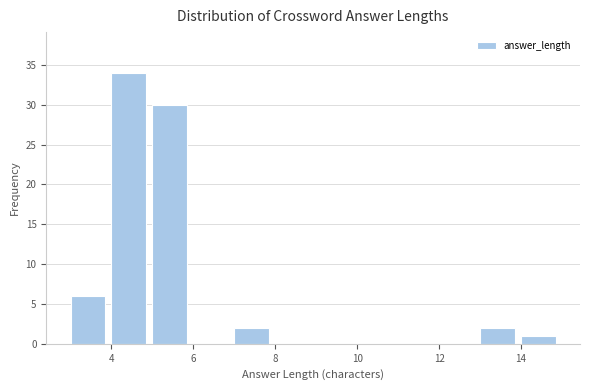

Reading left to right, transcribe this chart: for each bar, give the range it covers on the x-axis and its height. The values are not printed on the chart, so give them approximately, as read against the axis.

3 to 4: 6
4 to 5: 34
5 to 6: 30
6 to 7: 0
7 to 8: 2
8 to 9: 0
9 to 10: 0
10 to 11: 0
11 to 12: 0
12 to 13: 0
13 to 14: 2
14 to 15: 1